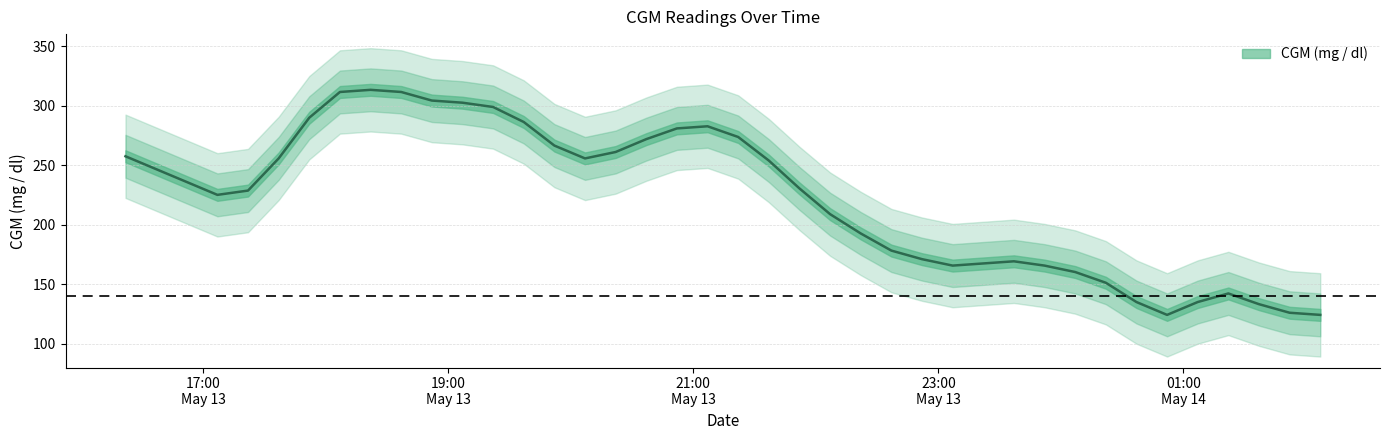

What is the difference between the maximum and minimum values?

189.0